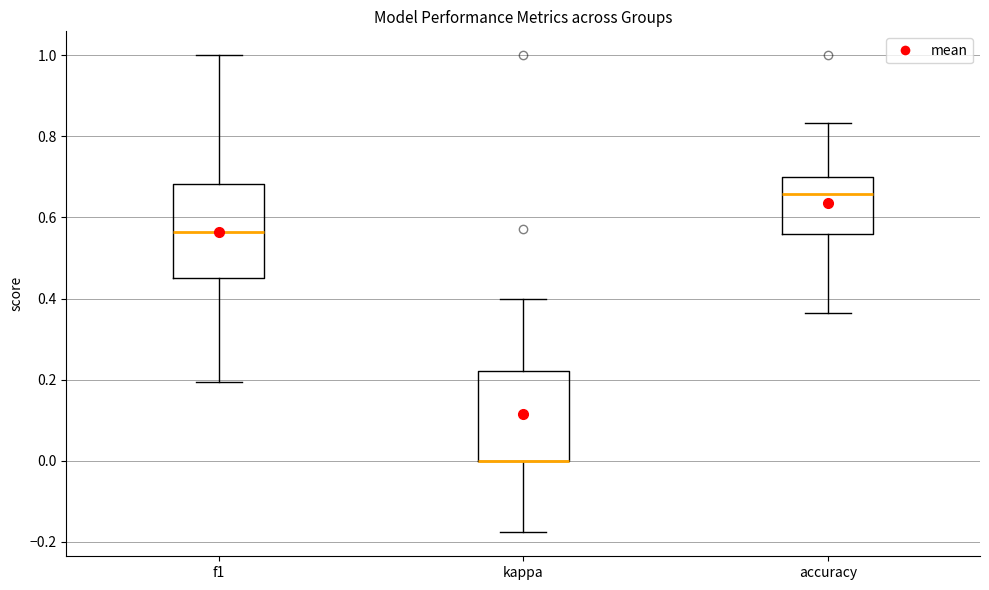

Where does the upper whisker of the box for accuracy end on the y-axis? The values are not printed on the chart, so give them approximately, as read against the axis.

0.84